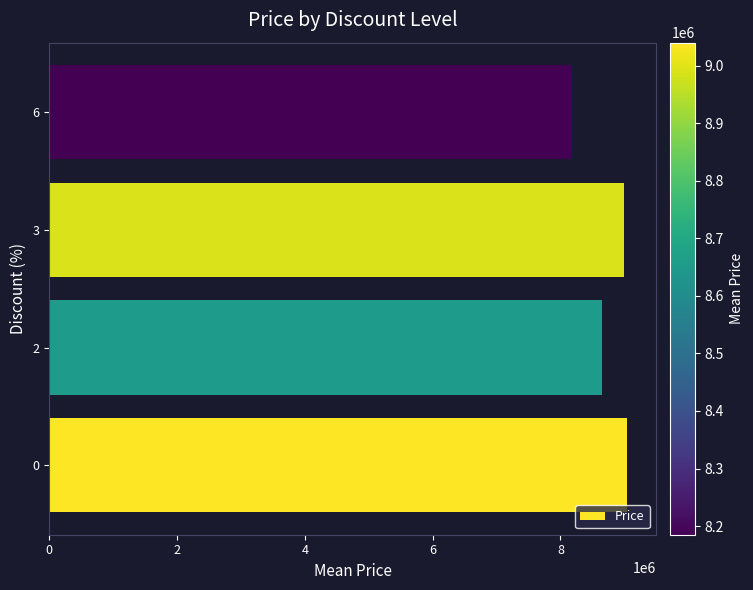

Count the number of data series in this chart.

1